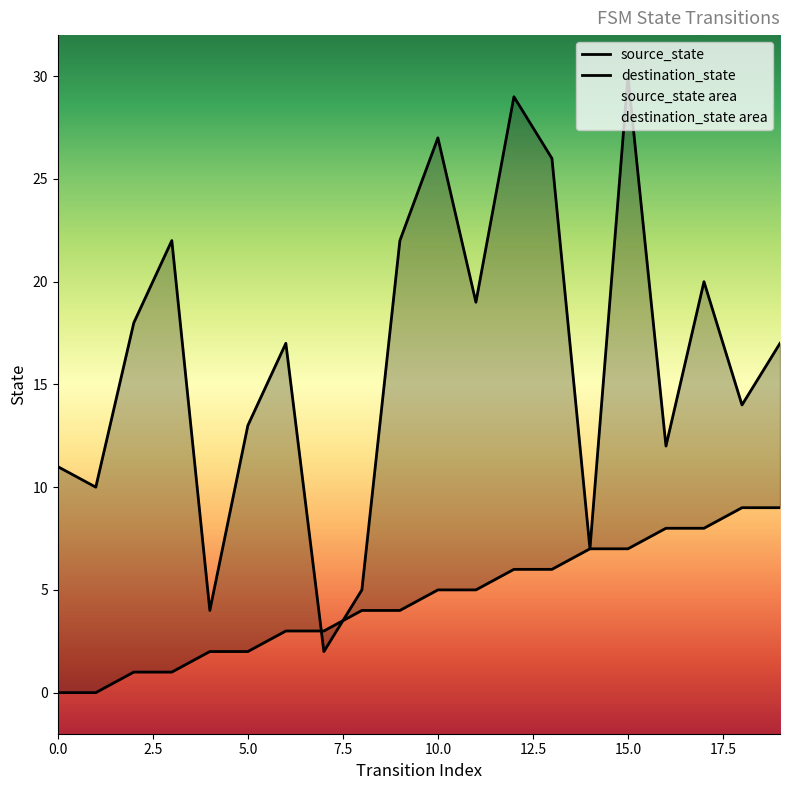

The source_state series shows 2 at 14. True or false?

False